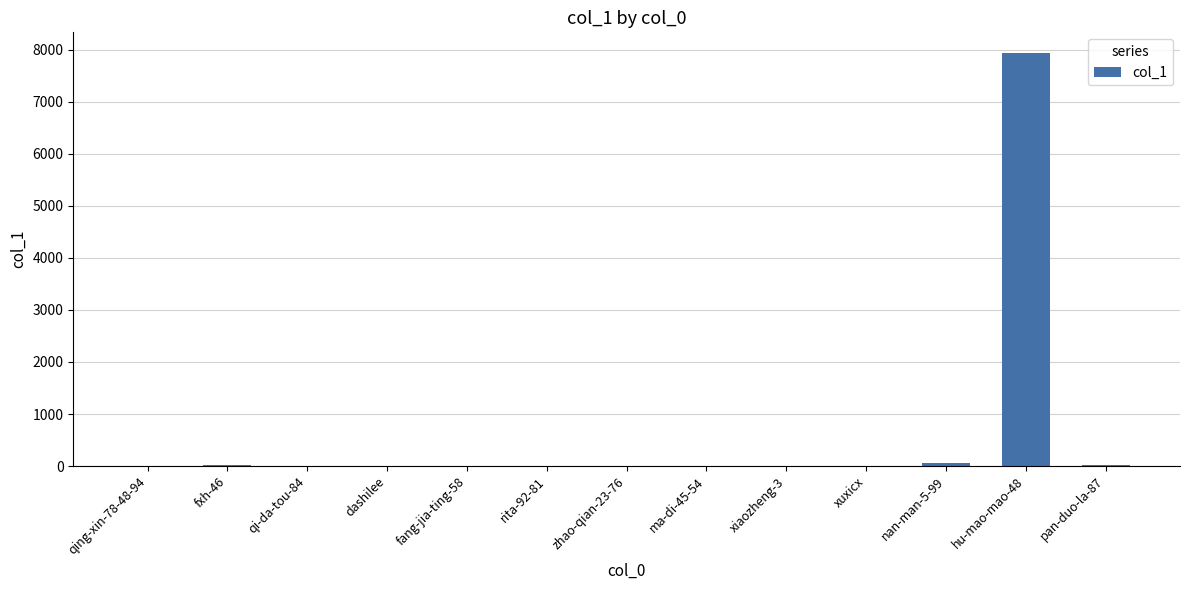

Are the bars horizontal?

No